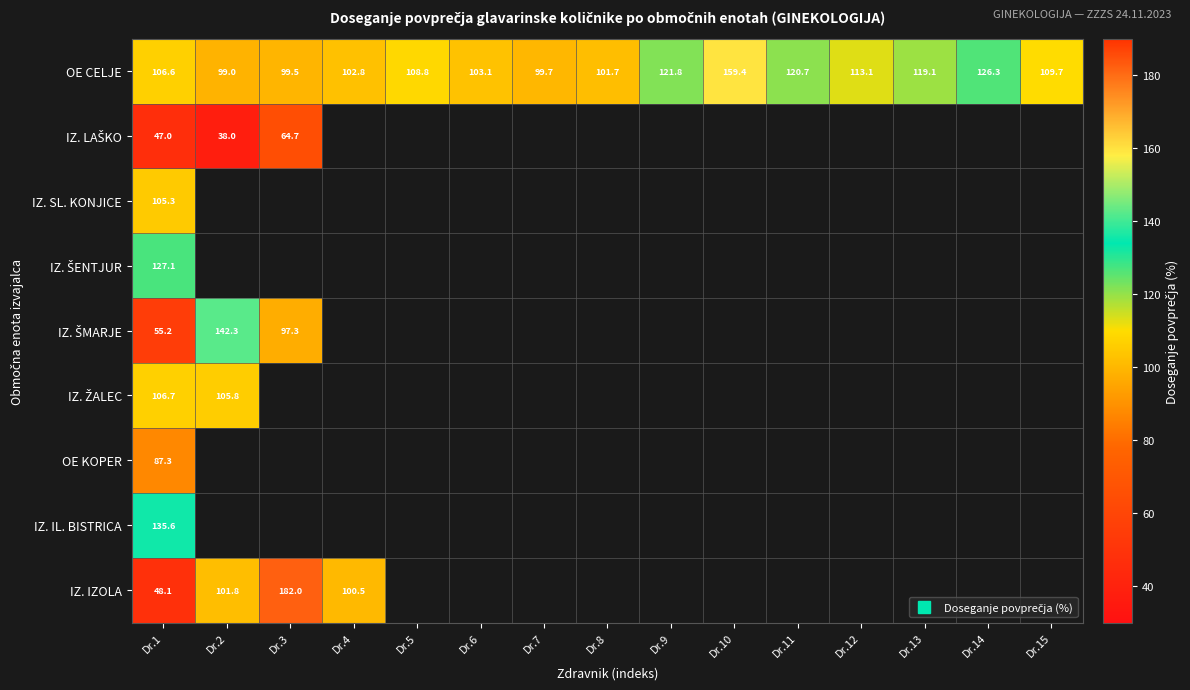

What is the maximum value shown in the chart?

182.0